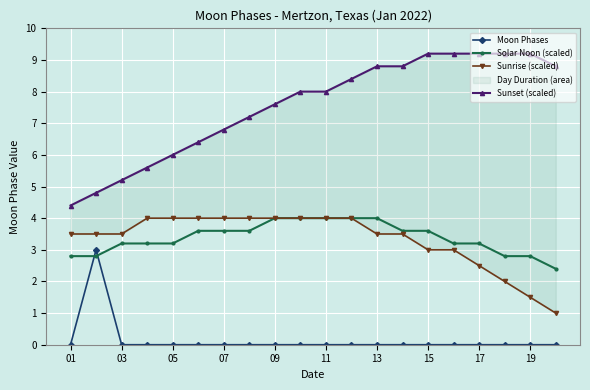

Is the value of Moon Phases at 11 greater than the value of Solar Noon (scaled) at 09?

No